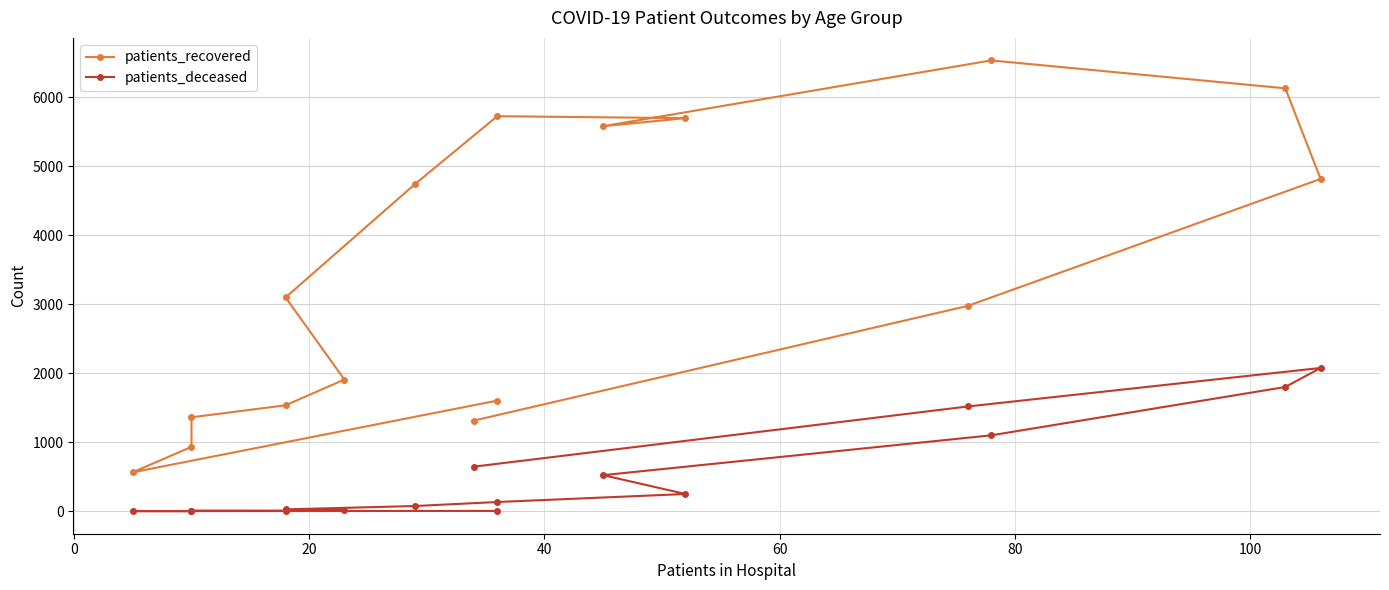

How many data points does each series have?

16